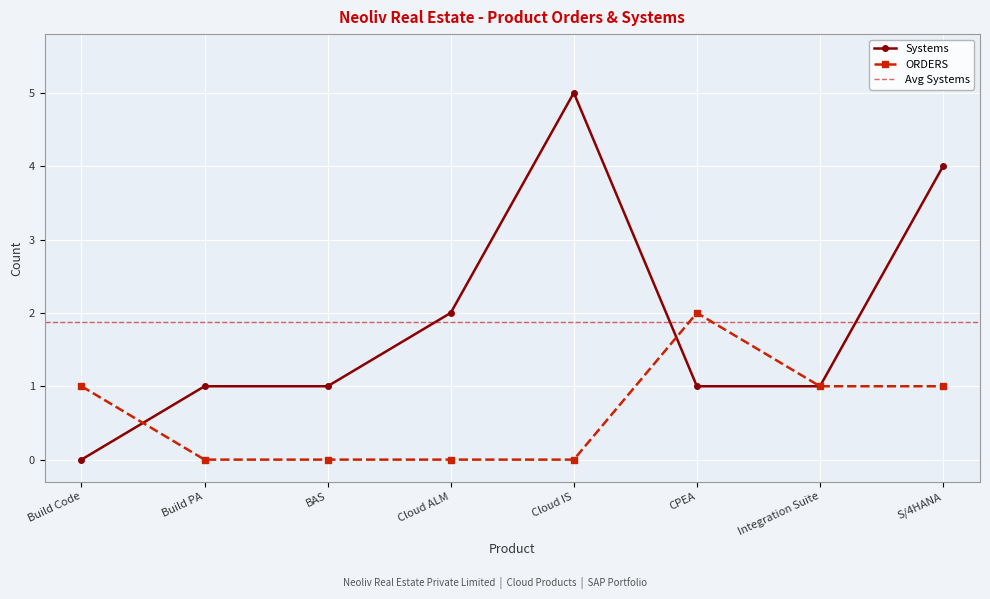

List the series in order of their peak value, lowest first.

ORDERS, Systems